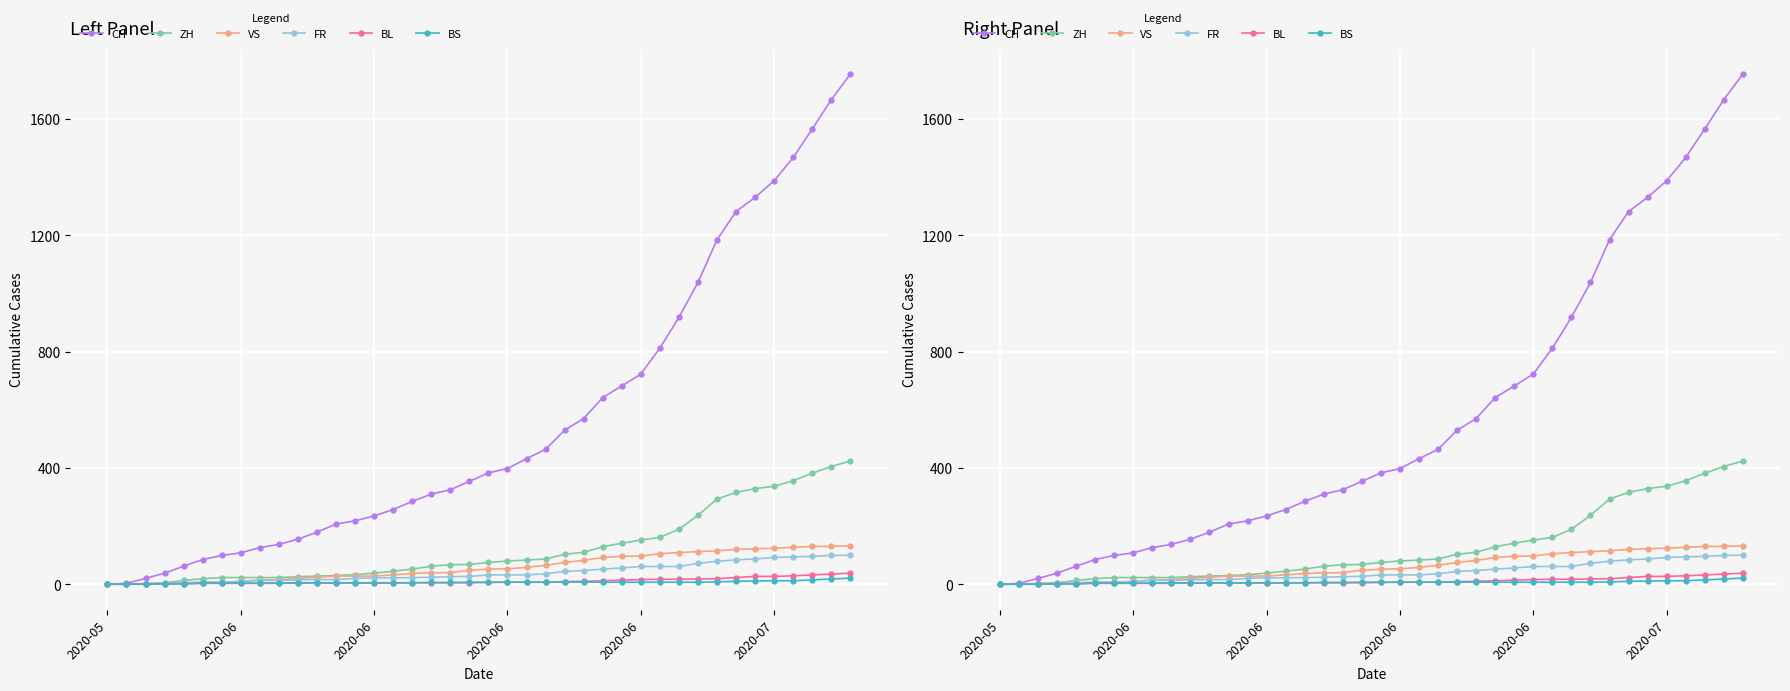

What is the difference between the second highest and second lowest values in the ZH series?

405